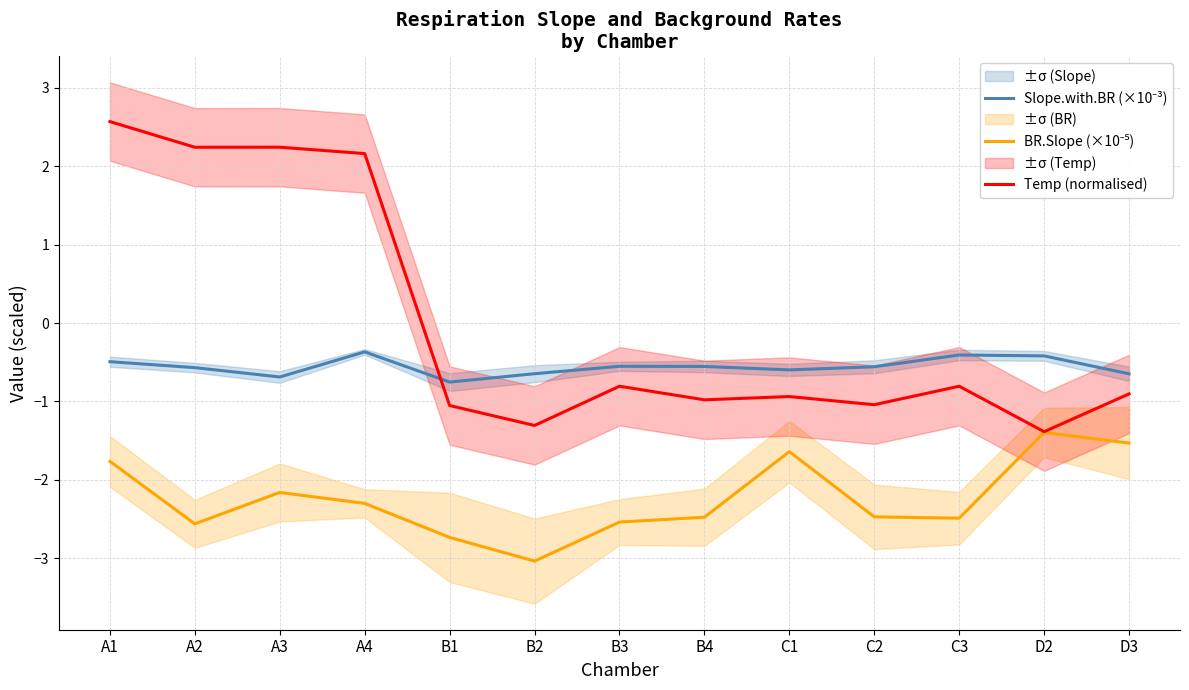

At how many categories does at least one series exceed -1?

13